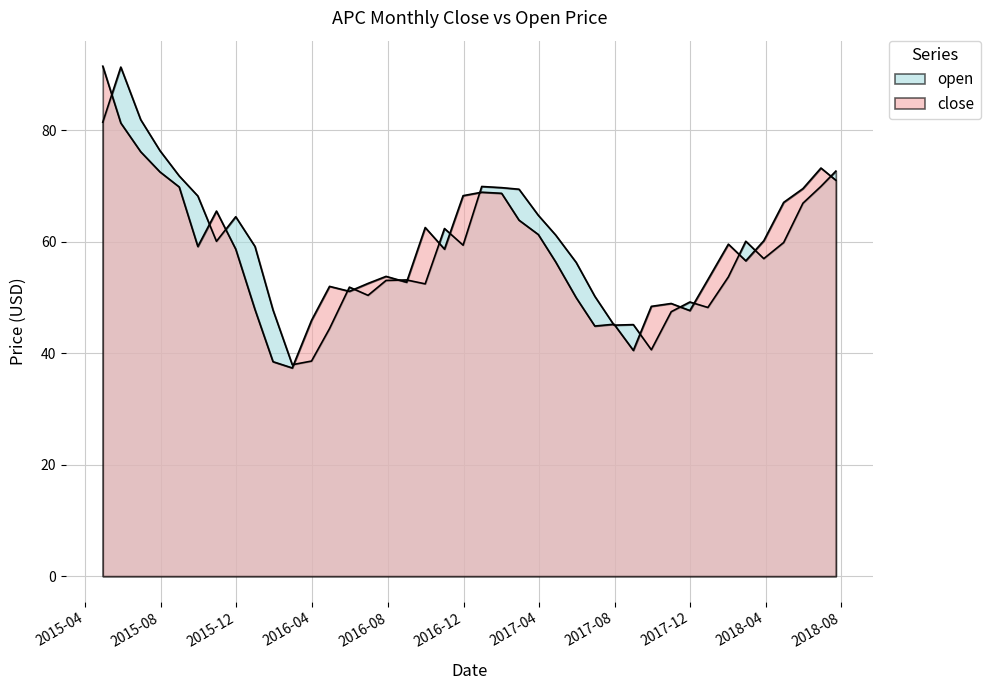

At which category is the sum across all series the highest?

2015-04-30